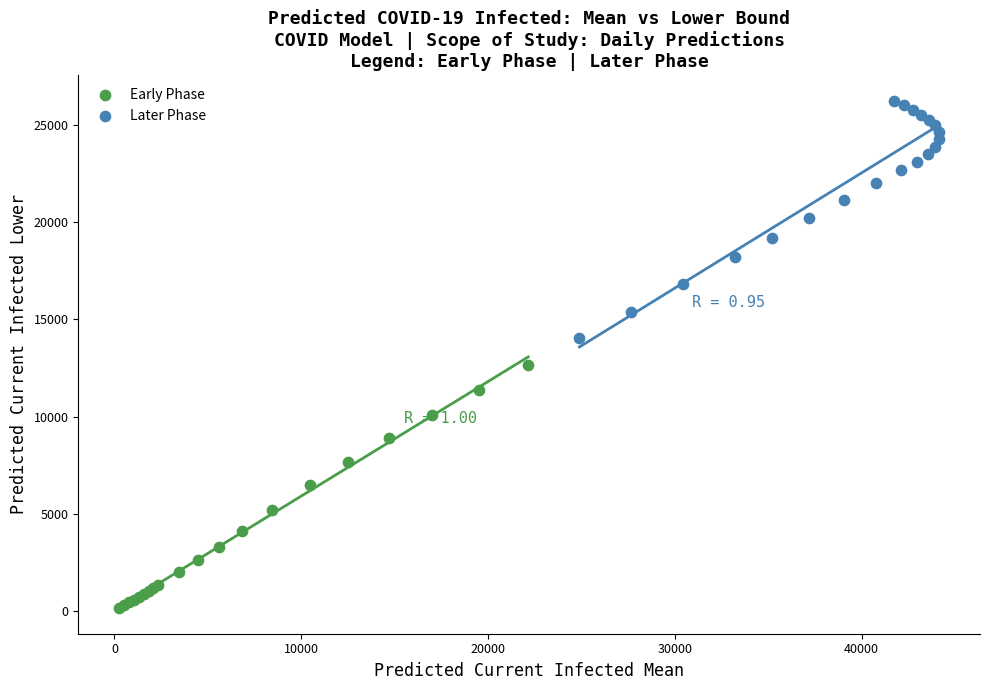

Which series reaches the minimum Y coordinate?

Early Phase